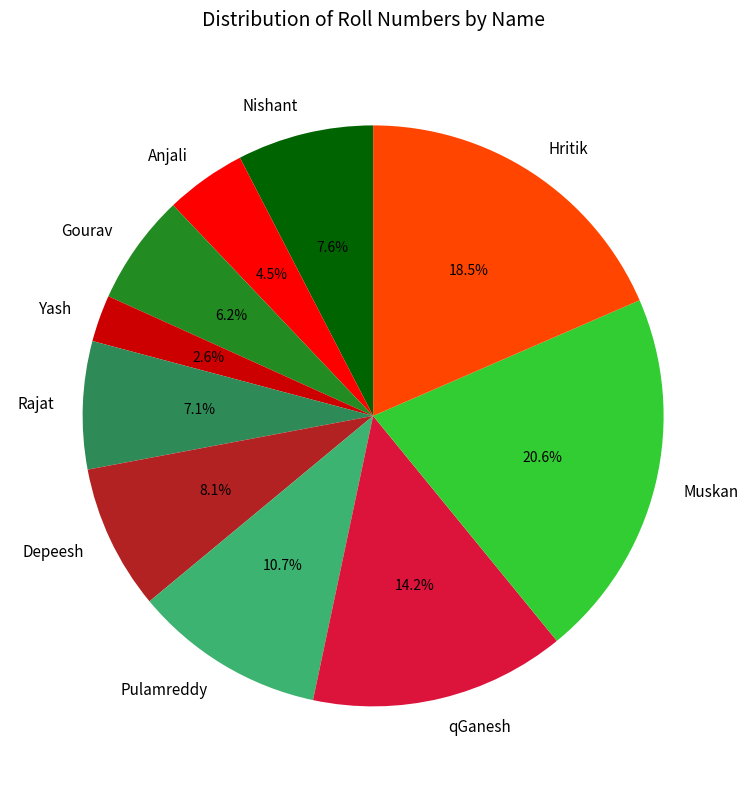

The Rajat slice represents 7% of the pie. True or false?

True